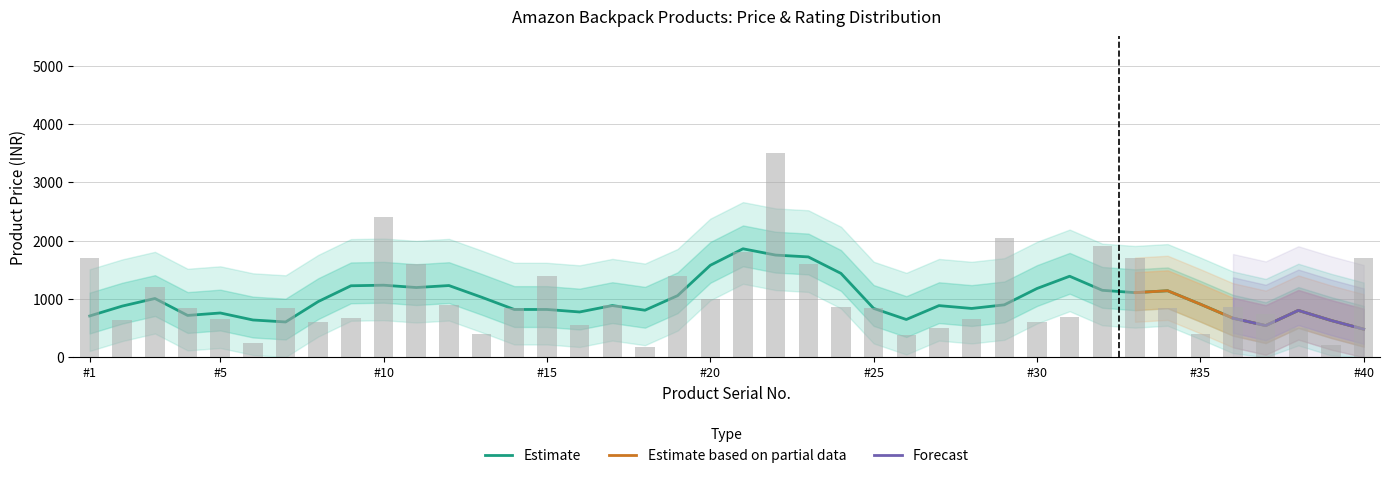

Read the value at #15, to the nearest 10.

1400